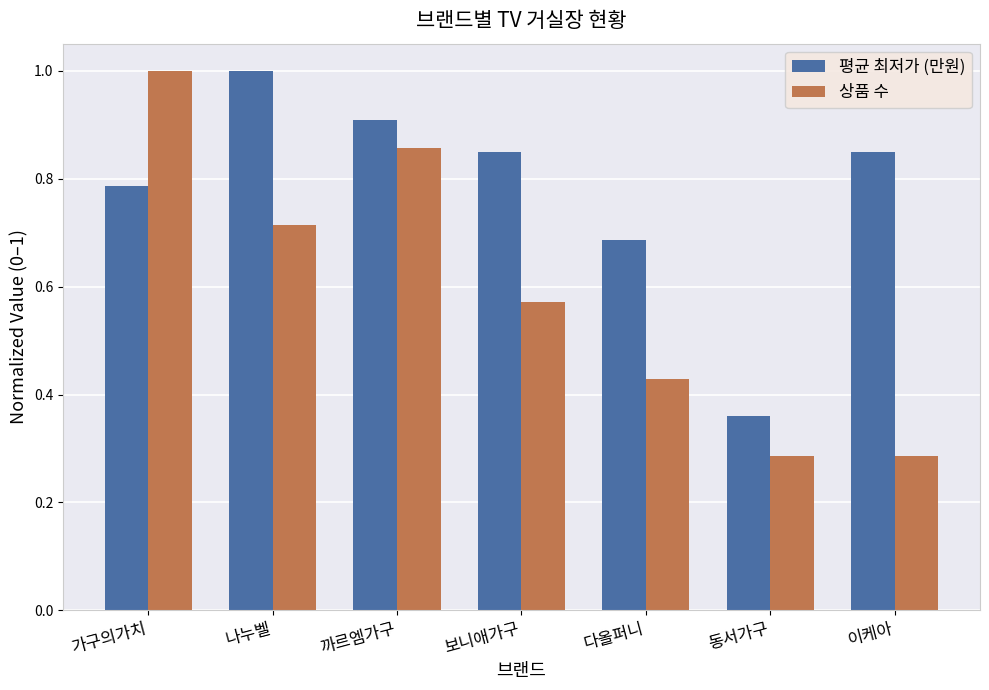

Are the bars horizontal?

No